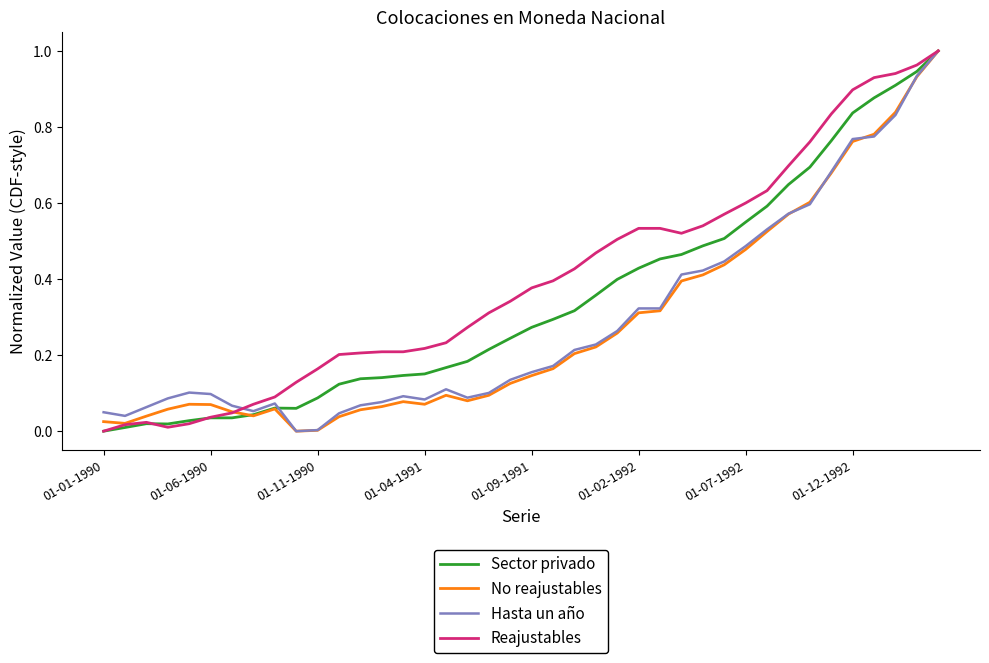

Which series has the largest total across all categories?

Reajustables